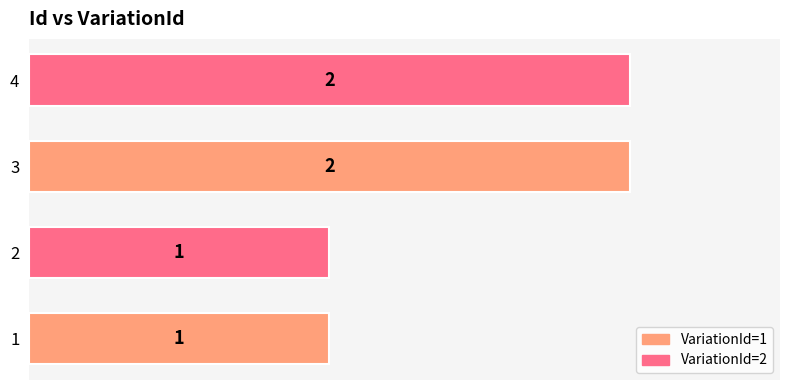

Is it true that the value at 4 is 2?

True